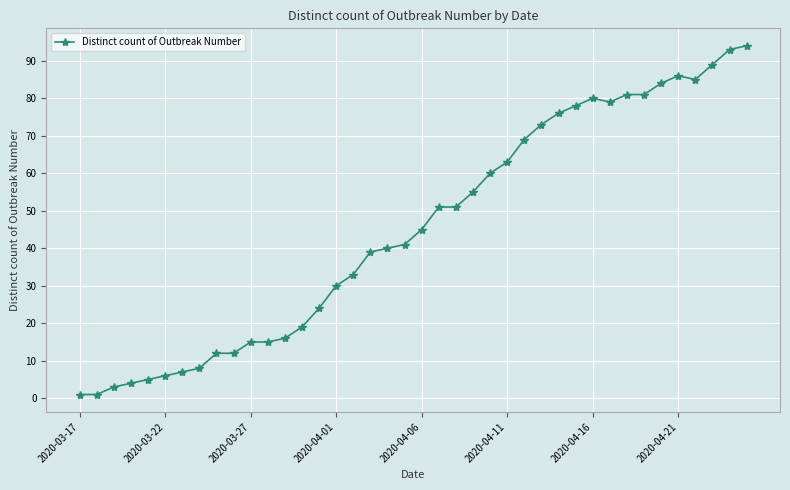

What is the greatest value displayed?

94